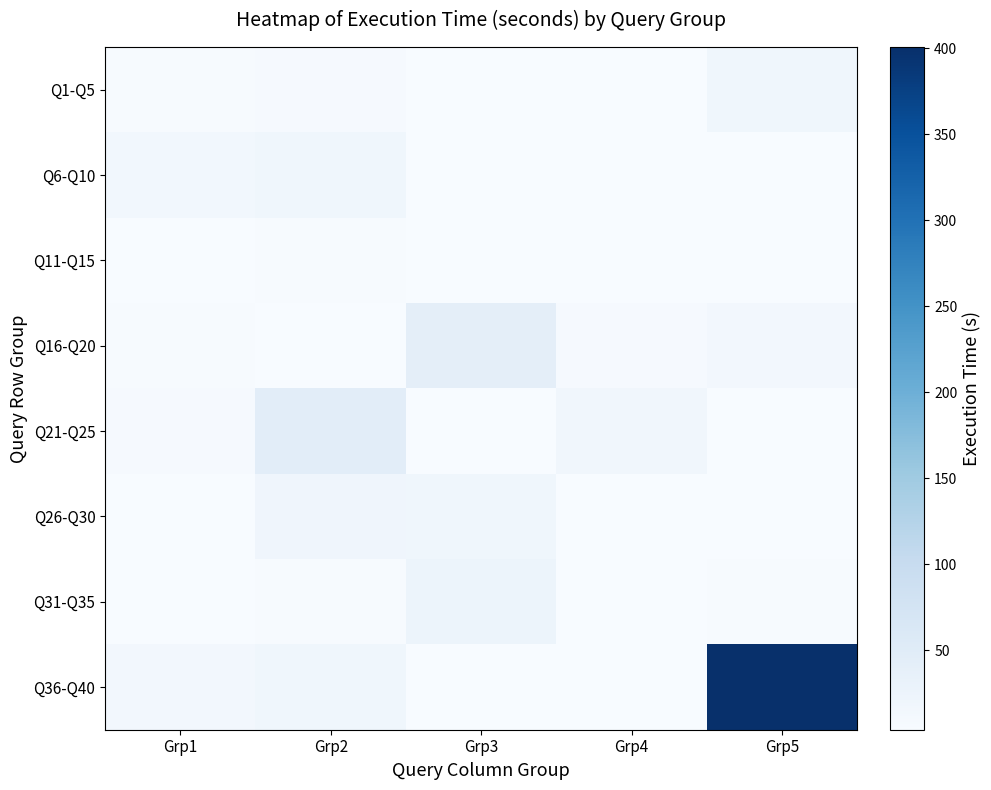

At which category is the sum across all series the highest?

Grp5